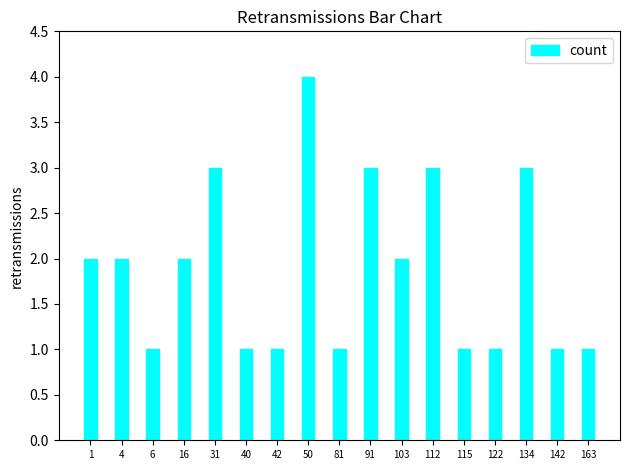

What is the minimum value shown in the chart?

1